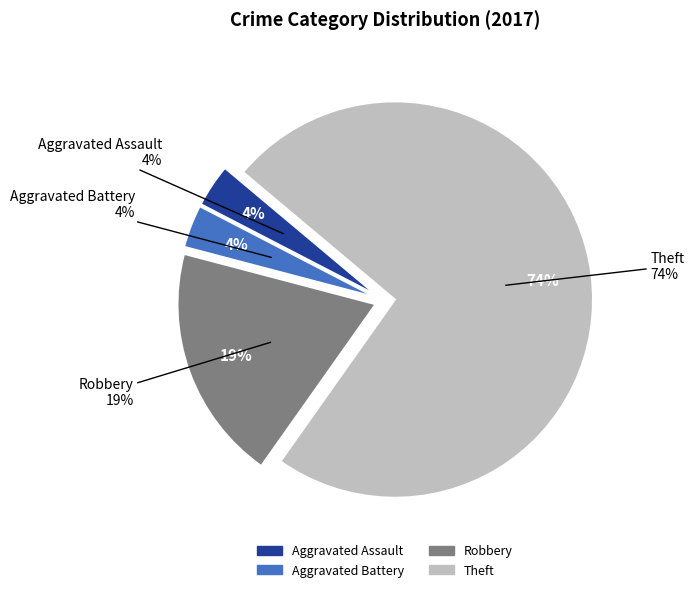

Is there any slice that represents more than half of the pie?

Yes